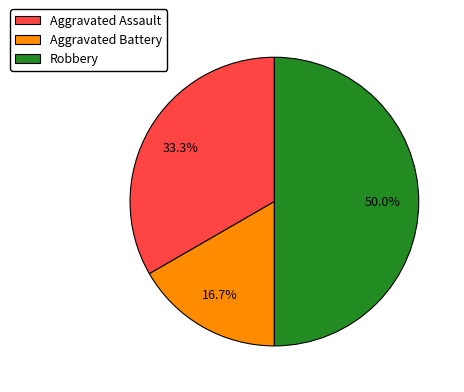

Which slice is the smallest?

Aggravated Battery